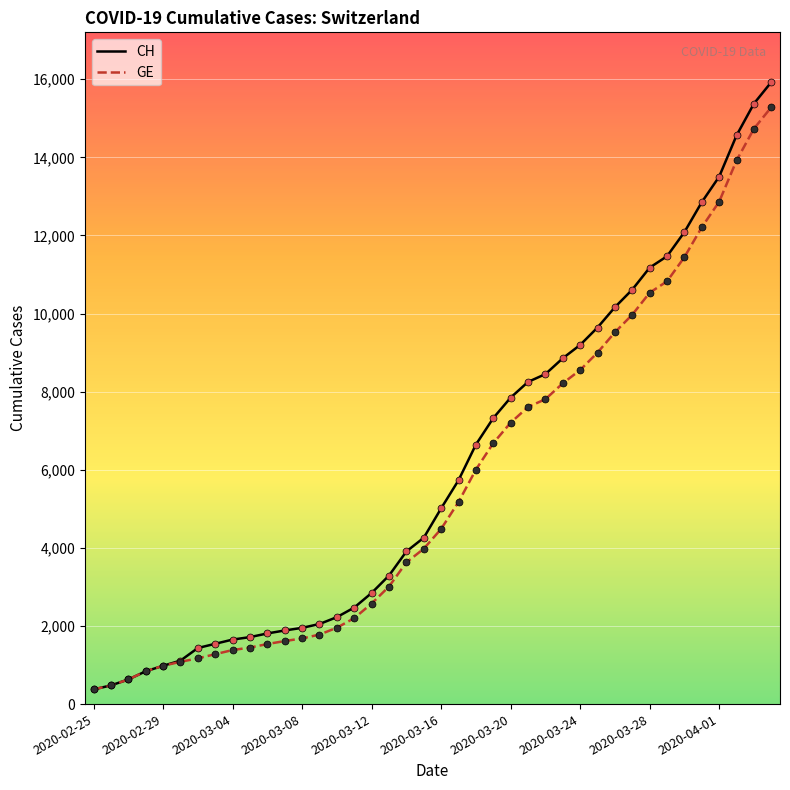

What are all the series names shown in the legend?

CH, GE